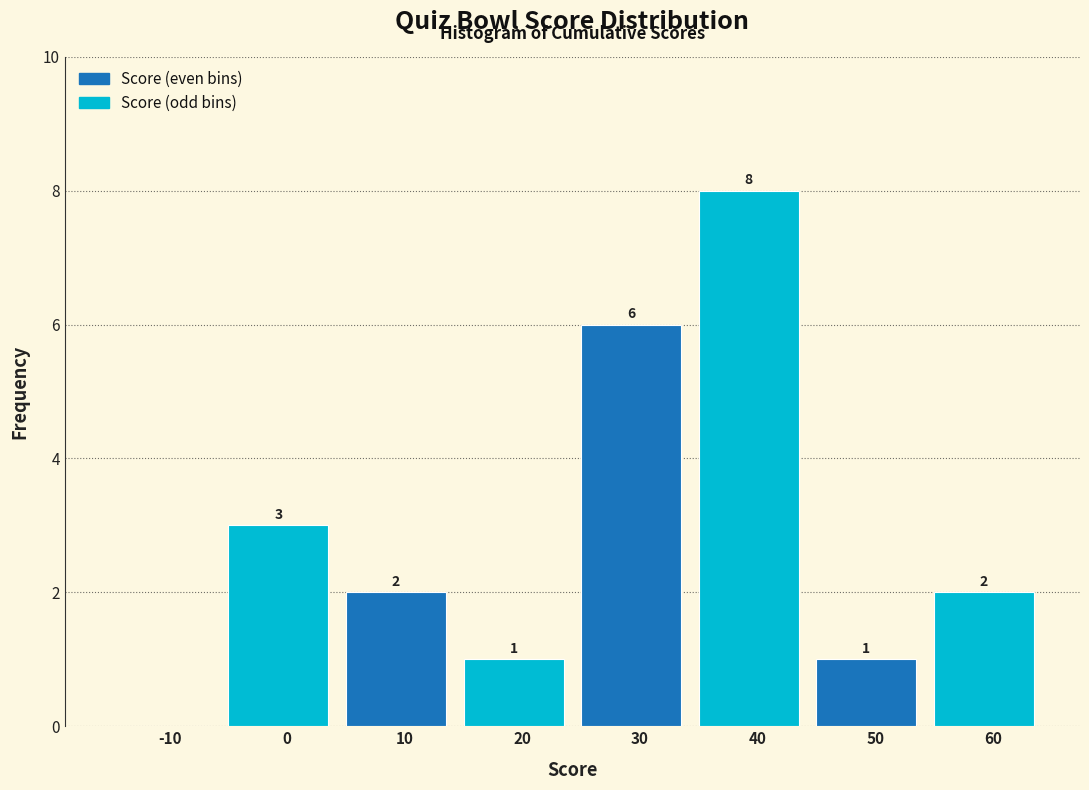

Reading right to left, extract all data points from this chart.

60=2	50=1	40=8	30=6	20=1	10=2	0=3	-10=0